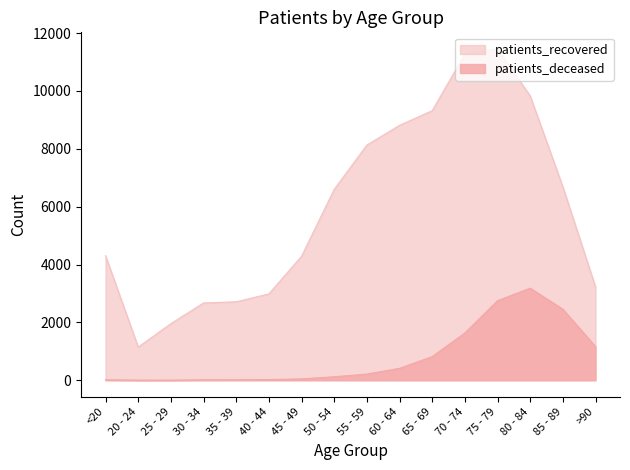

List the series in order of their overall mean, highest first.

patients_recovered, patients_deceased